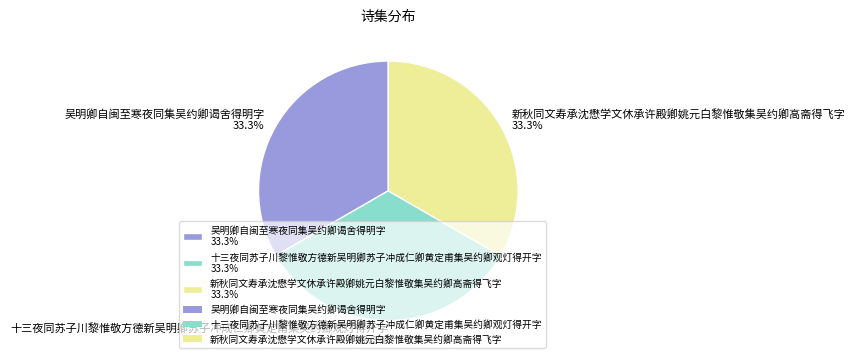

What is the ratio of the value at 吴明卿自闽至寒夜同集吴约卿谒舍得明字 33.3% to the value at 十三夜同苏子川黎惟敬方德新吴明卿苏子冲成仁卿黄定甫集吴约卿观灯得开字 33.3%?

1.0